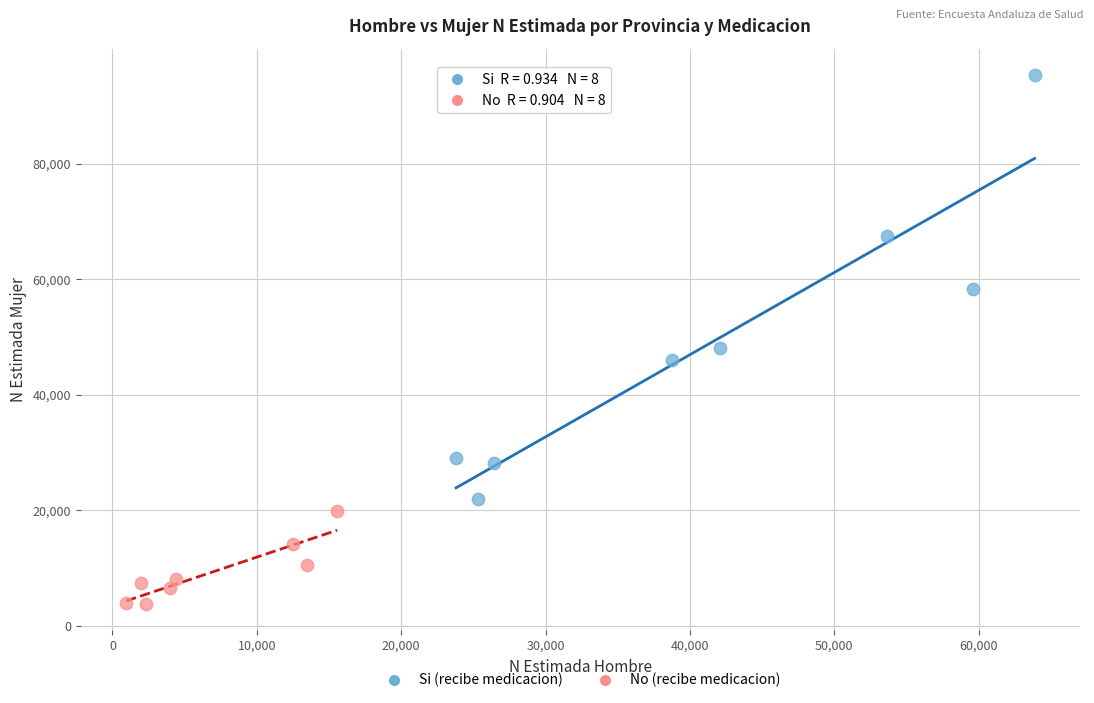

Which series reaches the minimum Y coordinate?

No (recibe medicacion)